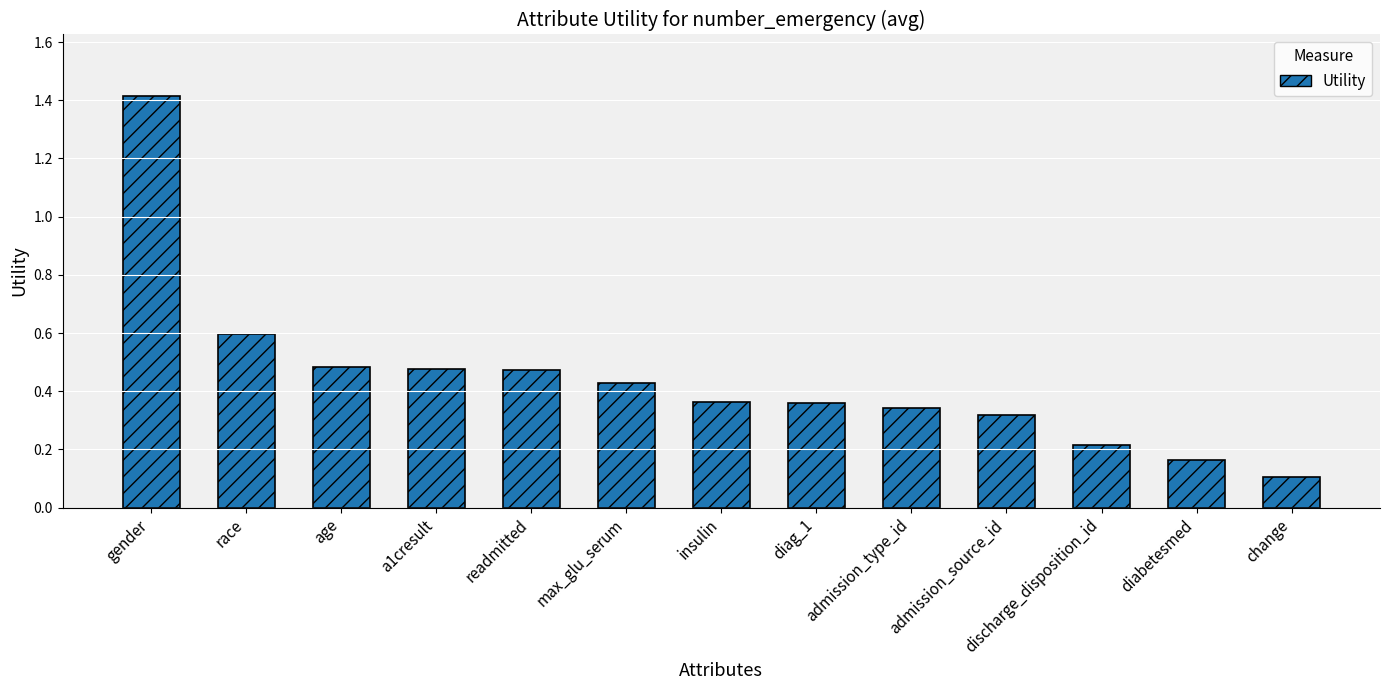

What is the difference between the maximum and minimum values?

1.3